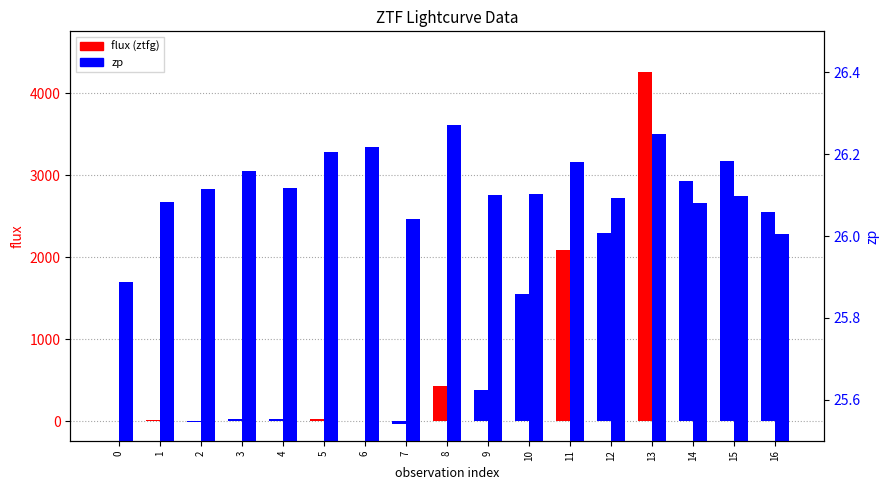

What is the sum of all values?

444.0